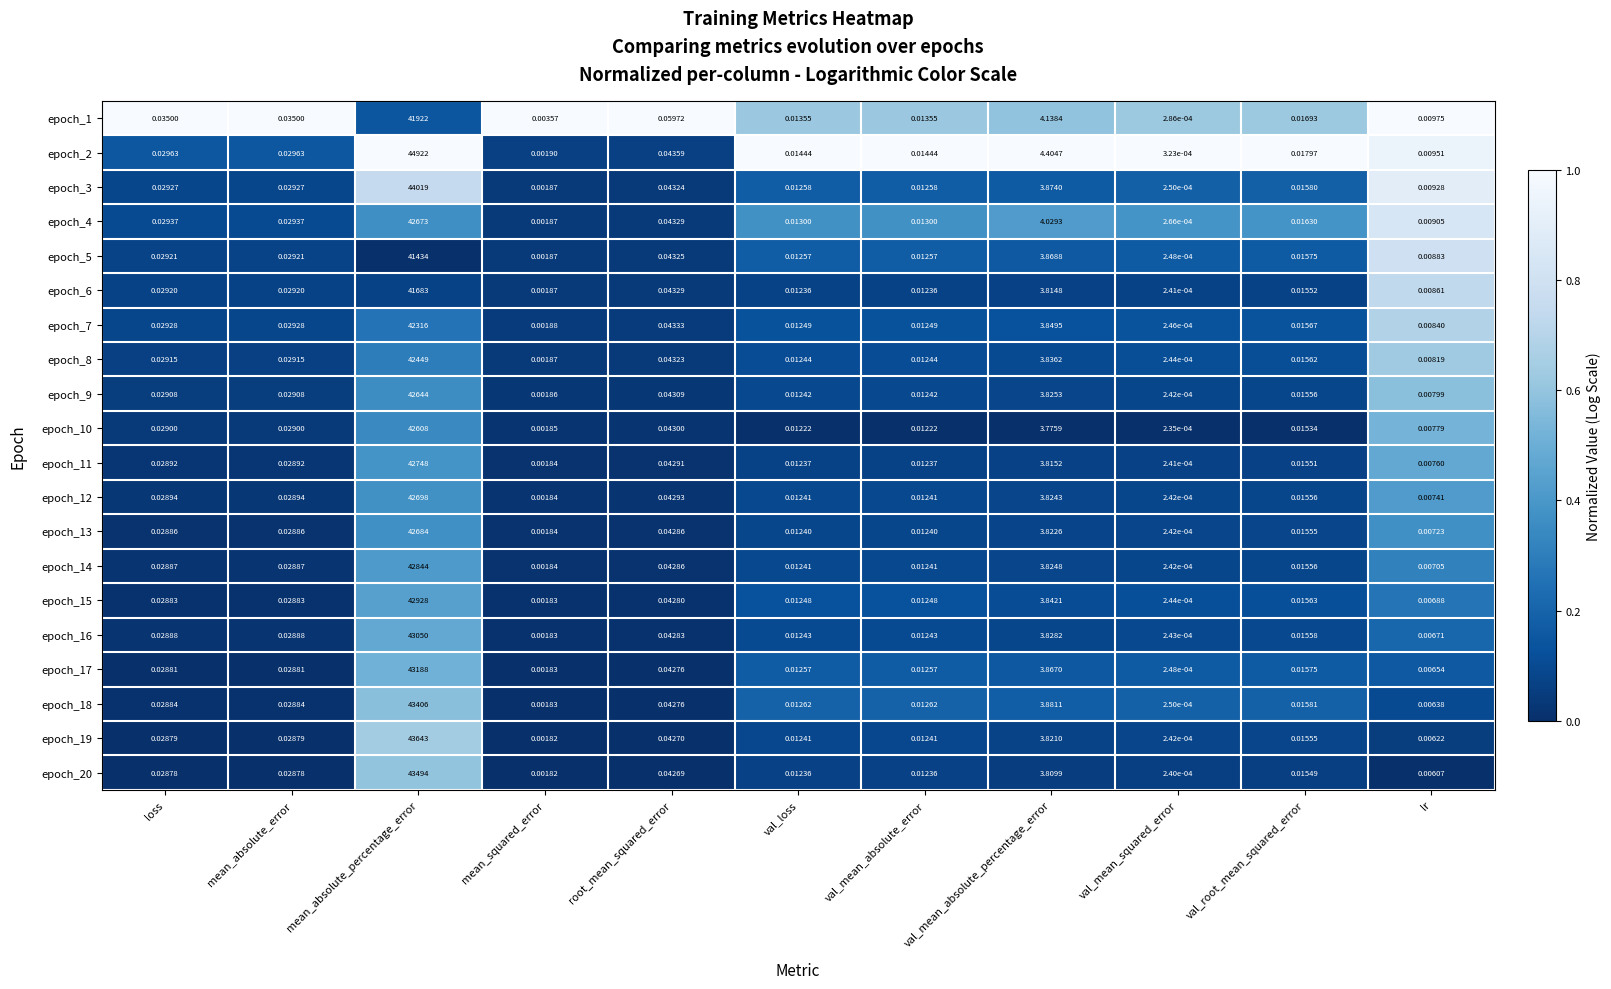

At which category is the sum across all series the highest?

mean_absolute_percentage_error